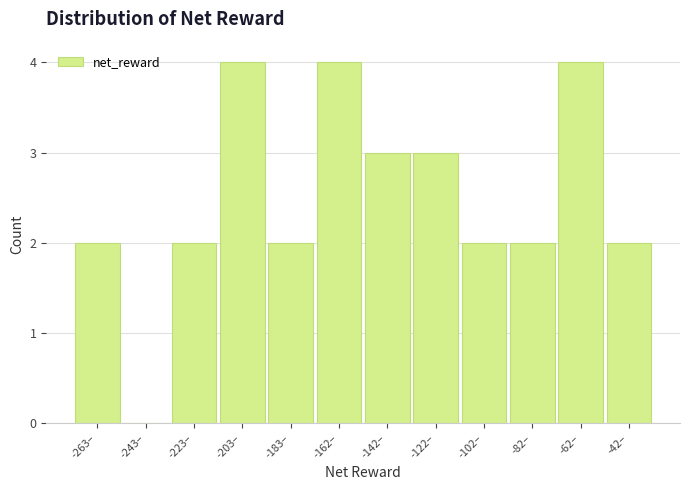

Reading right to left, extract all data points from this chart.

-42–=2	-62–=4	-82–=2	-102–=2	-122–=3	-142–=3	-162–=4	-183–=2	-203–=4	-223–=2	-243–=0	-263–=2